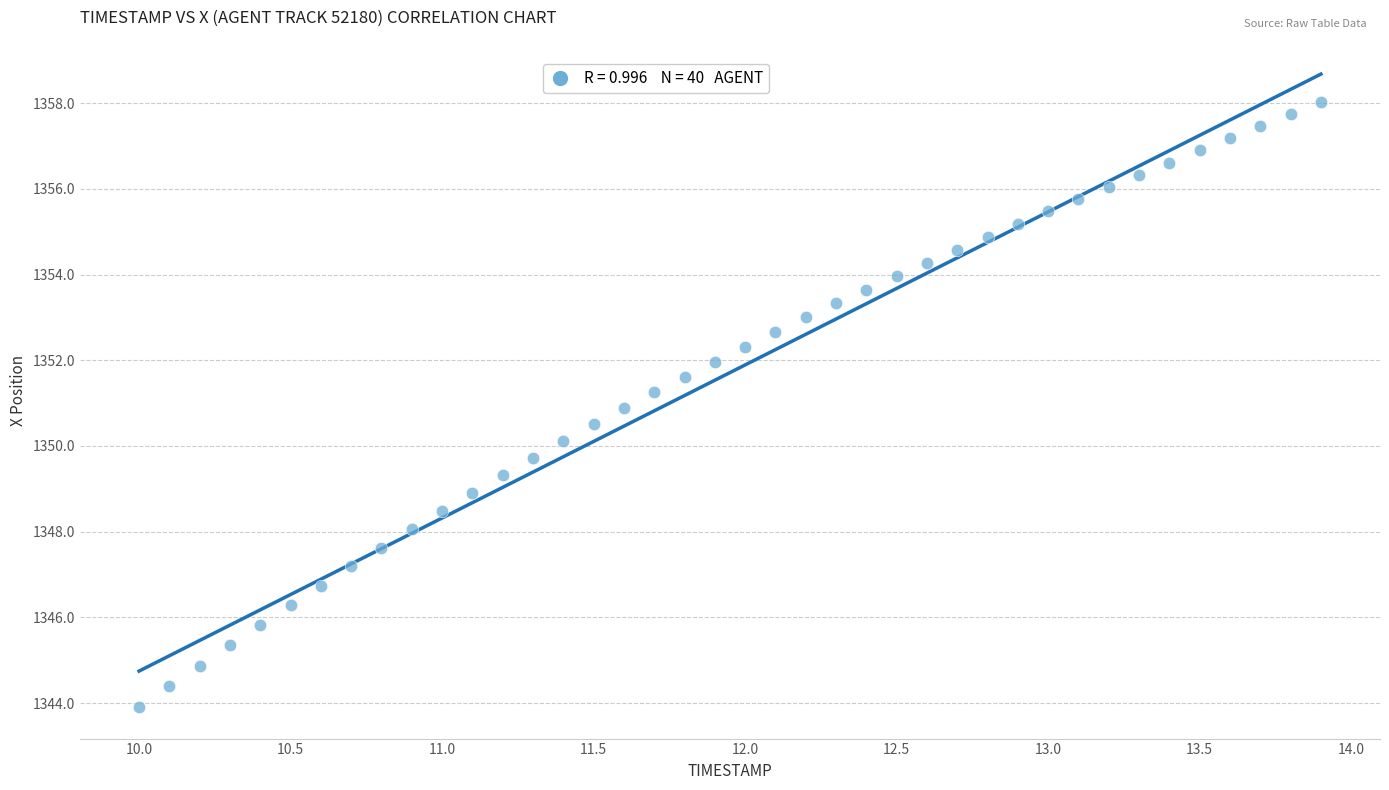

What is the range of Y values (max minus min)?

14.1